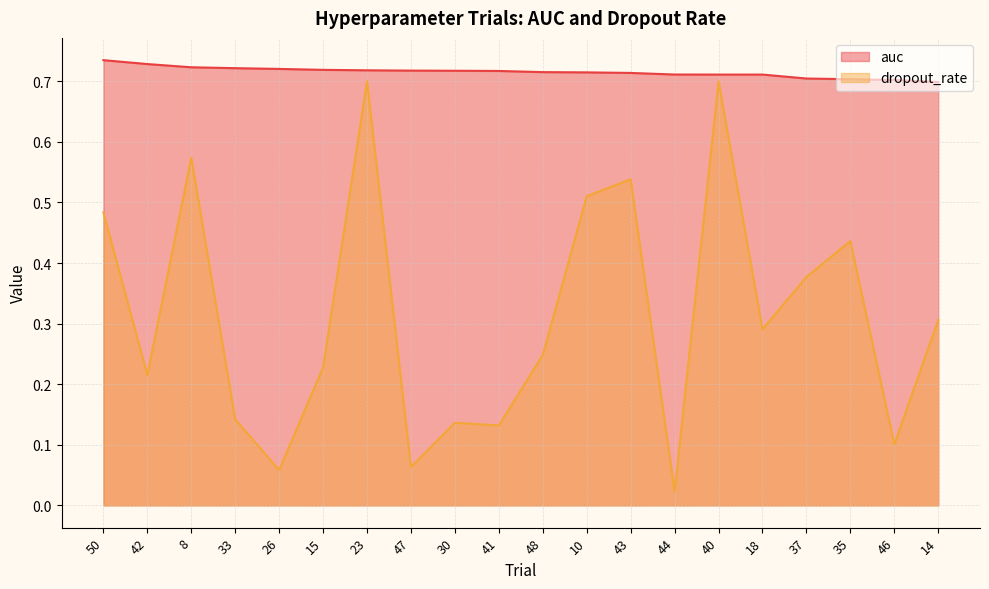

The value of dropout_rate at 14 is 0.3. True or false?

True